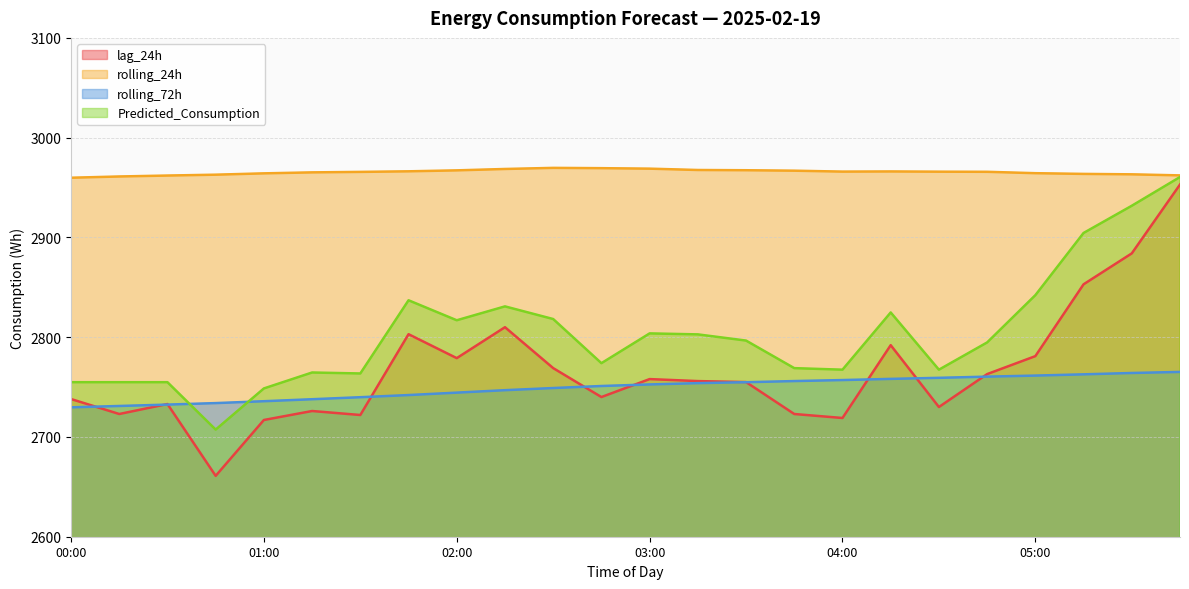

Reading left to right, extract all data points from this chart.

lag_24h: 2738.0	2723.0	2733.0	2661.0	2717.0	2726.0	2722.0	2803.0	2779.0	2810.0	2769.0	2740.0	2758.0	2756.0	2755.0	2723.0	2719.0	2792.0	2730.0	2763.0	2781.0	2853.0	2884.0	2953.0
rolling_24h: 2959.8	2961.1	2962.0	2962.9	2964.2	2965.2	2965.7	2966.3	2967.2	2968.6	2969.7	2969.4	2968.9	2967.6	2967.3	2966.9	2966.0	2966.1	2965.9	2965.8	2964.4	2963.7	2963.2	2962.2
rolling_72h: 2729.7	2731.0	2732.4	2733.9	2735.8	2737.8	2739.8	2742.0	2744.4	2746.9	2749.0	2751.1	2752.6	2753.9	2754.9	2756.0	2757.0	2758.2	2759.3	2760.5	2761.5	2762.8	2764.1	2765.2
Predicted_Consumption: 2754.9	2754.9	2754.9	2707.4	2748.6	2764.6	2763.6	2837.0	2817.0	2830.9	2818.2	2773.9	2803.8	2802.8	2796.6	2769.0	2767.4	2824.8	2767.4	2794.7	2842.1	2904.5	2931.7	2960.5